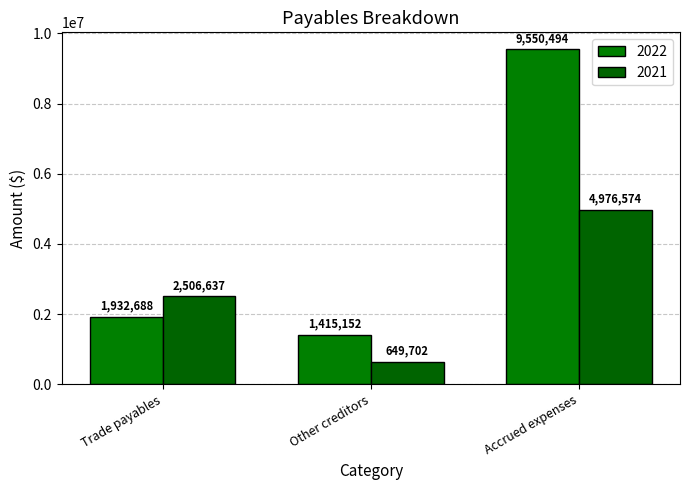

How many bars are there in each group?

2